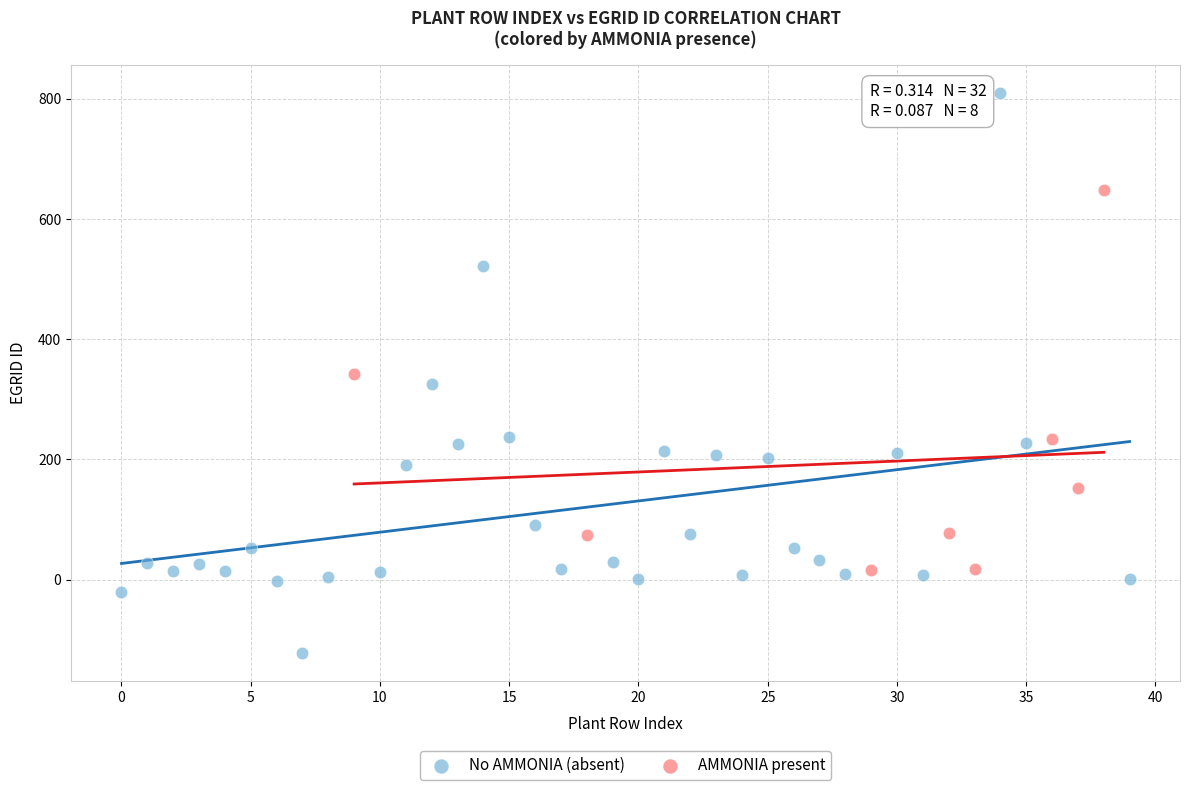

Which series has the widest spread of Y values?

No AMMONIA (absent)